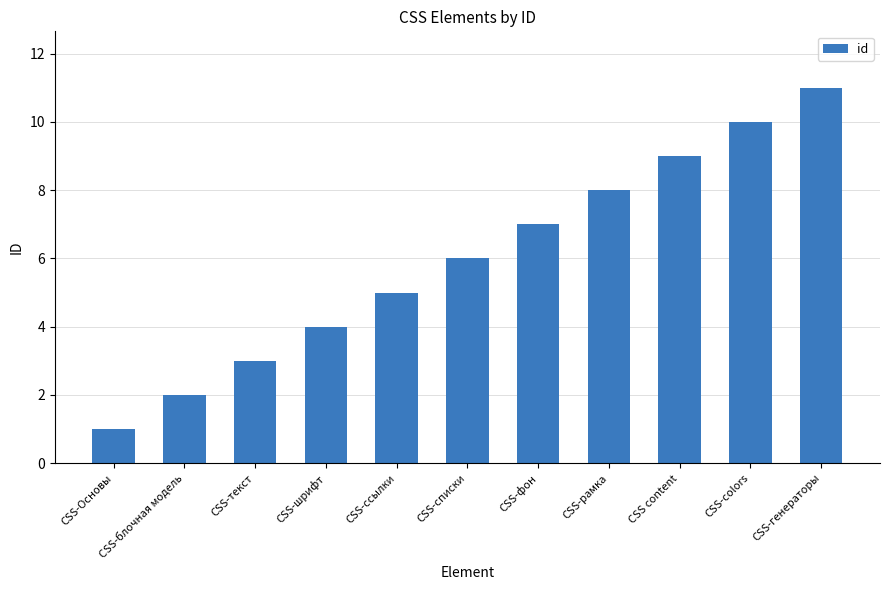

How many series are shown in this chart?

1